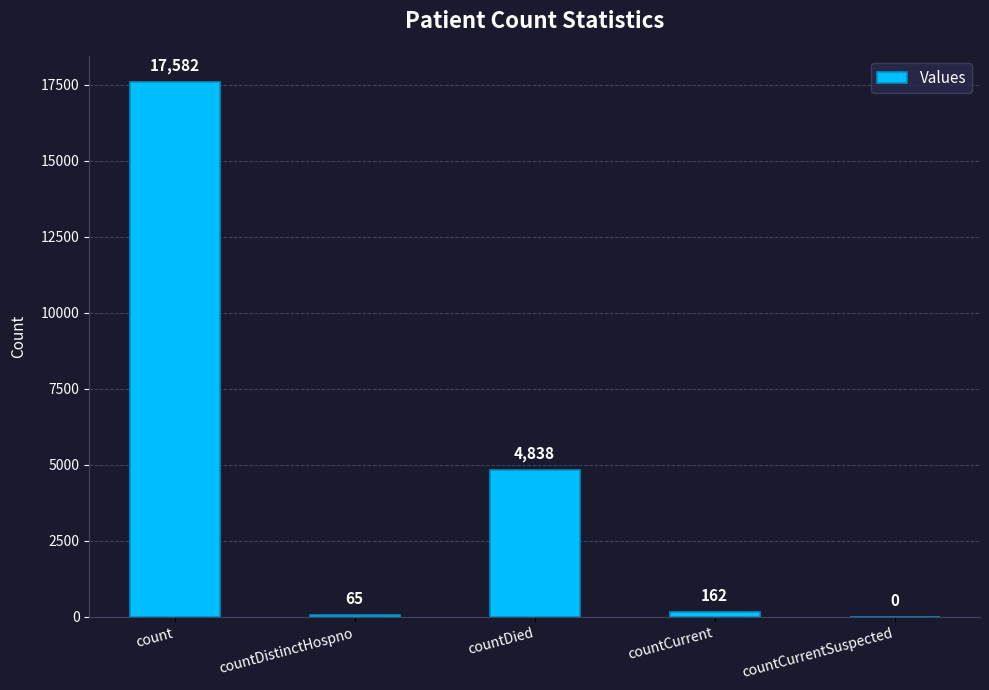

What is the sum of the values at countCurrentSuspected and countDied?

4838